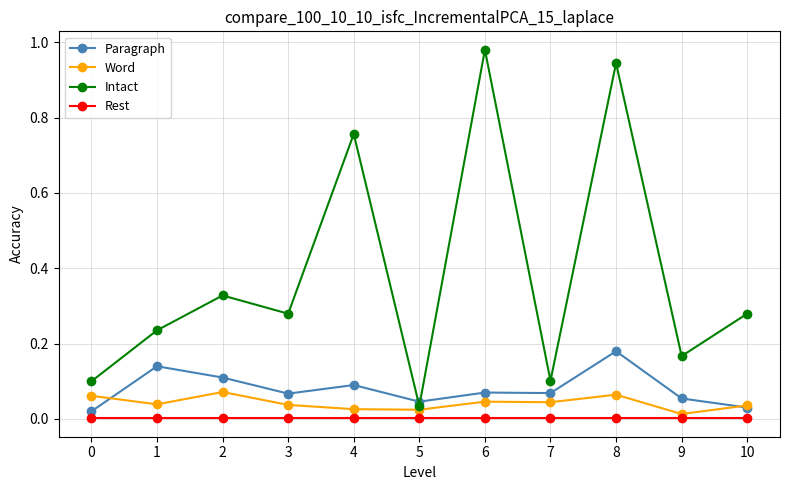

At 6, list the series in order from largest to smallest.

Intact, Paragraph, Word, Rest